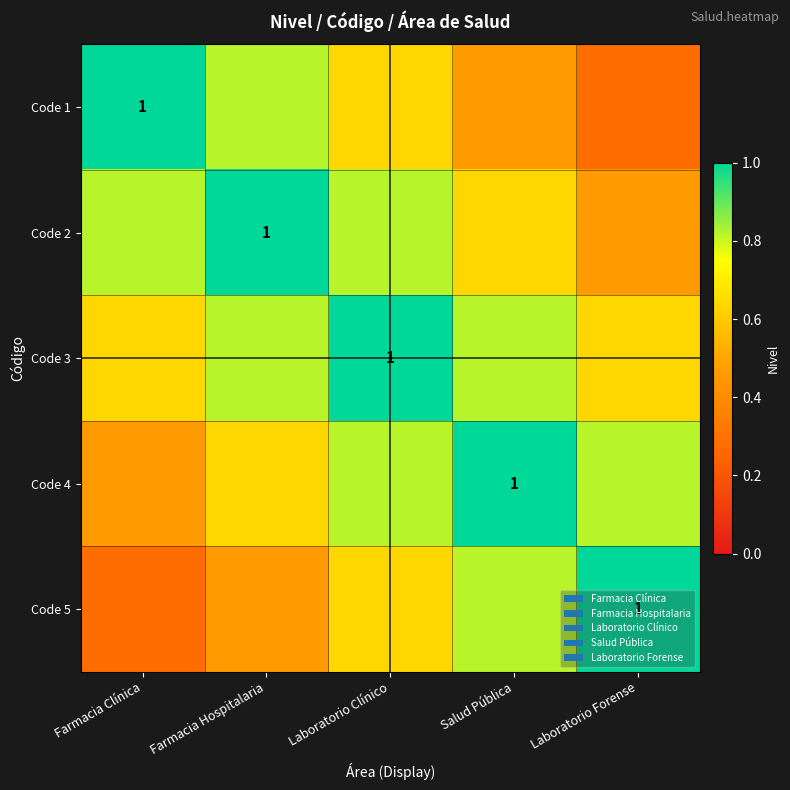

True or false: Code 2 has a value of 0.8 at Laboratorio Clínico.

True